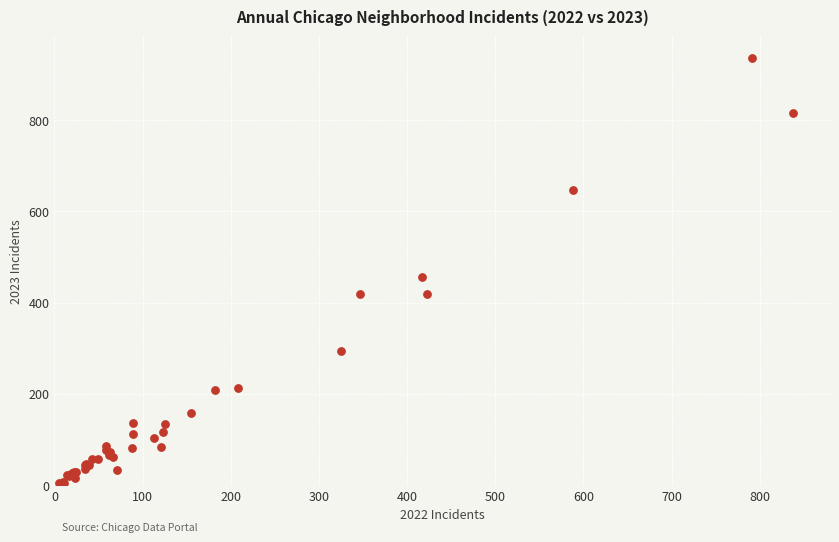

What Y value in the scatter plot is closest to 470?

456